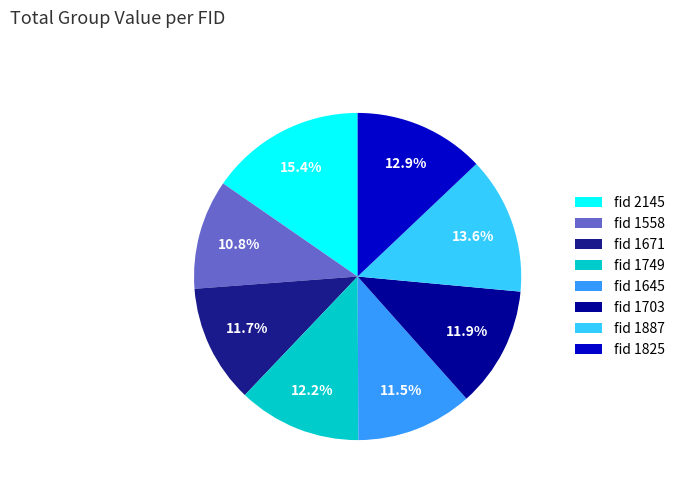

Which slice is the smallest?

fid 1558